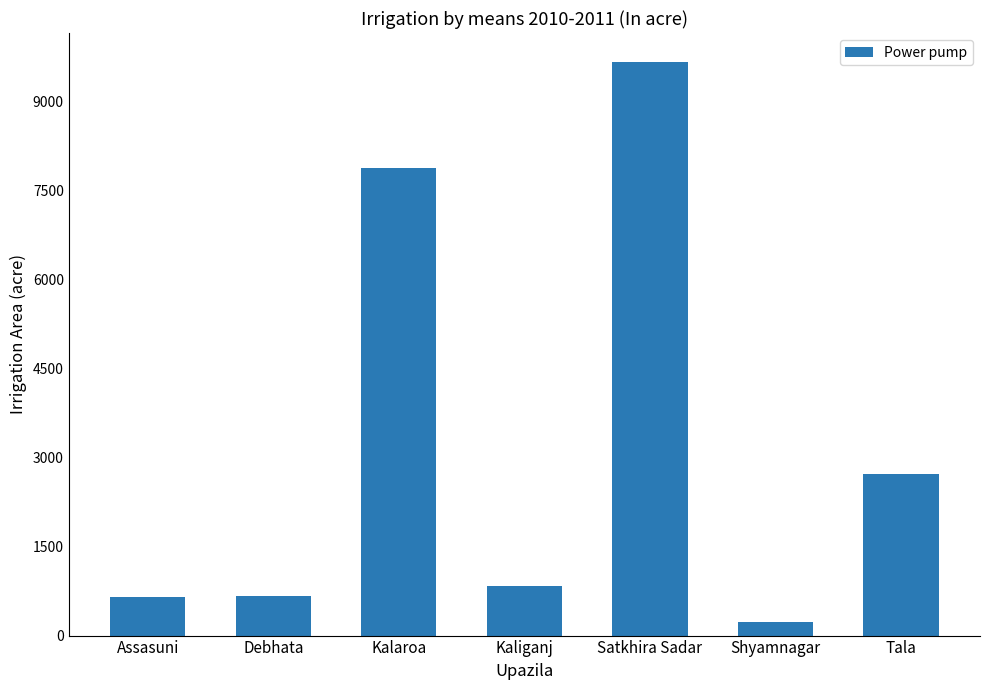

Count the number of data series in this chart.

1